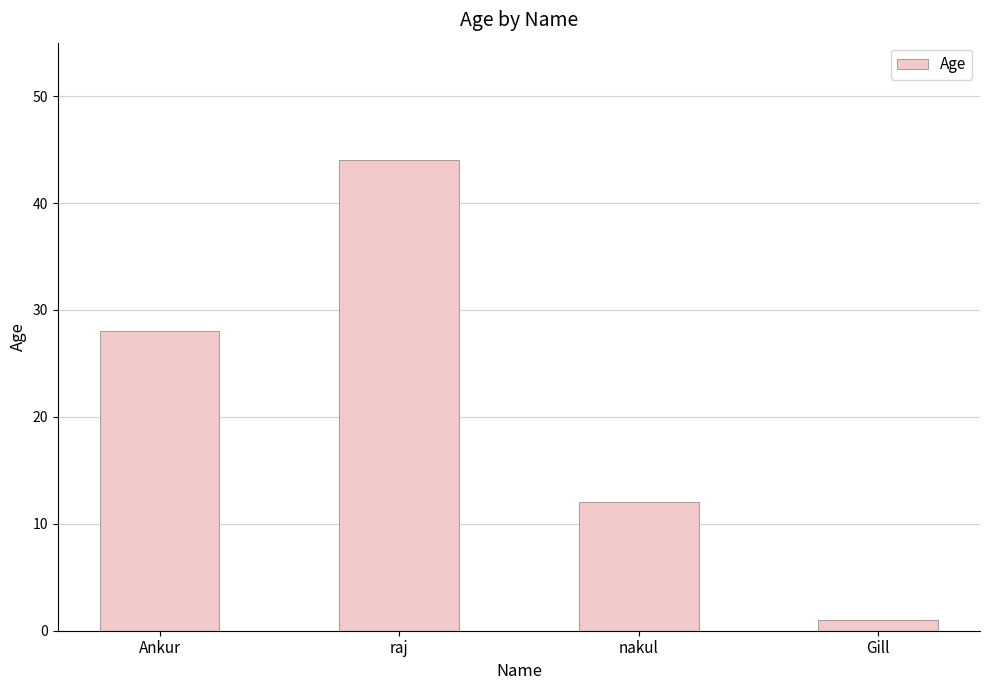

What is the average value?

21